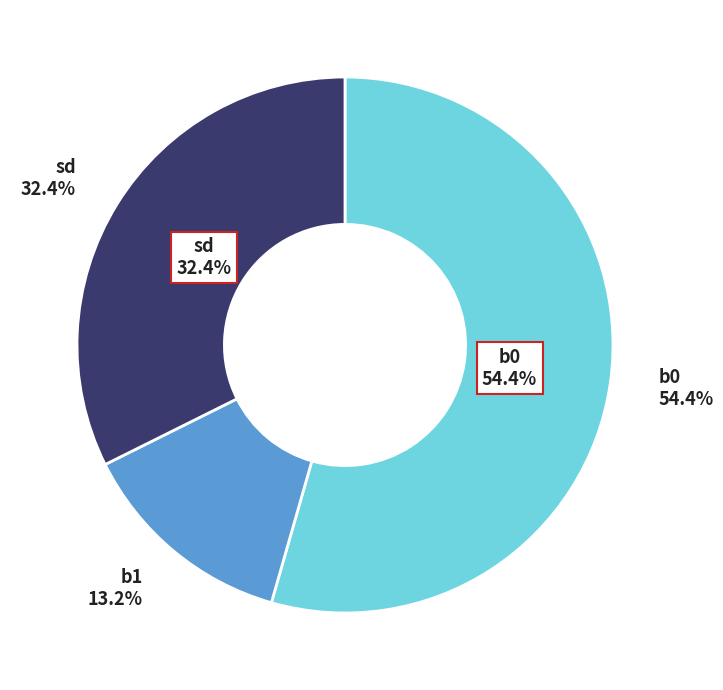

Rank the categories by value from highest to lowest.

b0, sd, b1